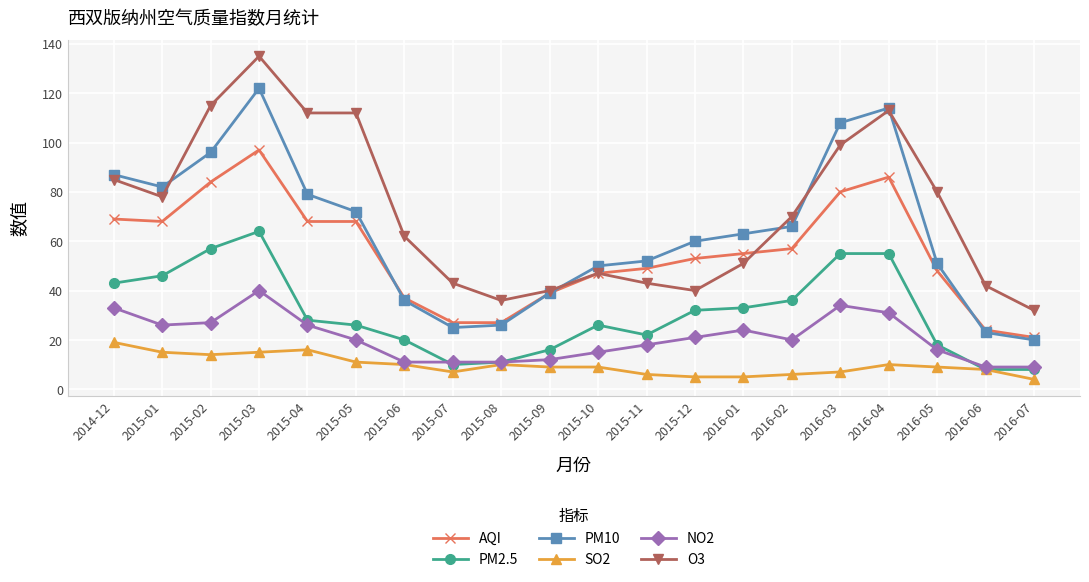

The PM10 series shows 39 at 2015-09. True or false?

True